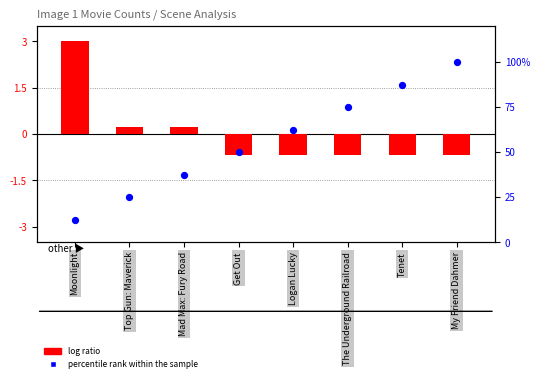

At how many categories does at least one series exceed 85?

2